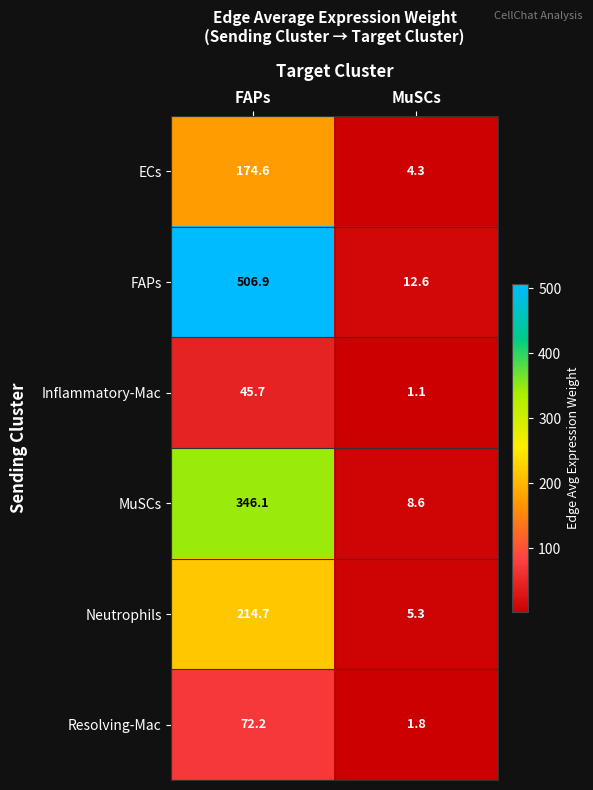

Where is Inflammatory-Mac nearest to the value 23?

MuSCs